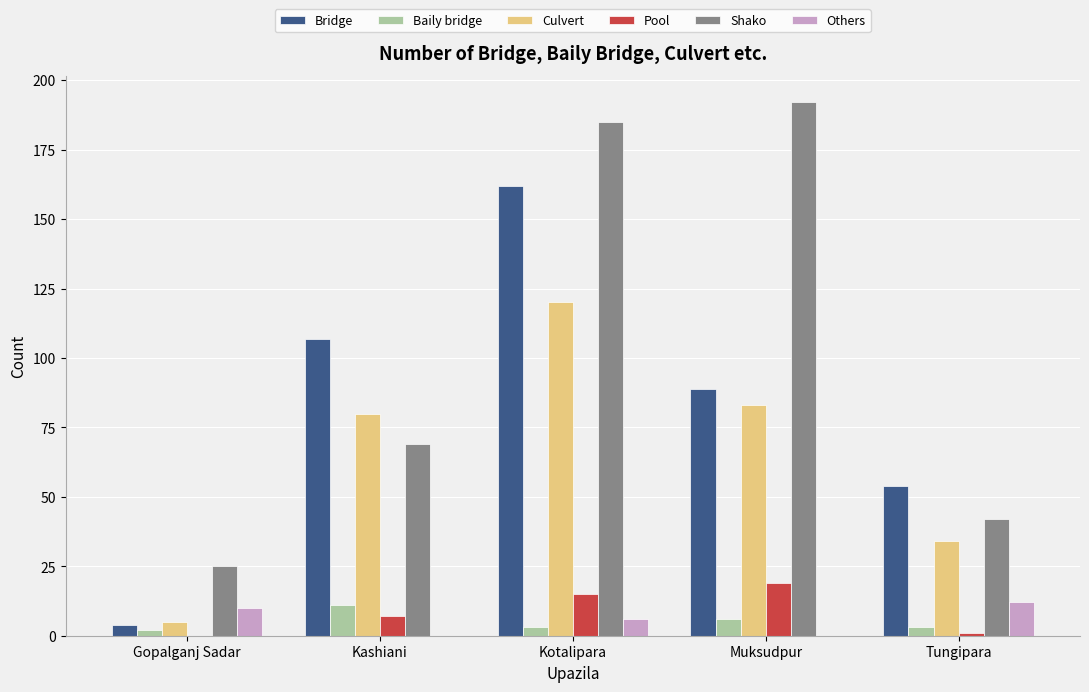

Reading right to left, list all the values displayed in this chart.

Bridge: 54	89	162	107	4
Baily bridge: 3	6	3	11	2
Culvert: 34	83	120	80	5
Pool: 1	19	15	7	0
Shako: 42	192	185	69	25
Others: 12	0	6	0	10